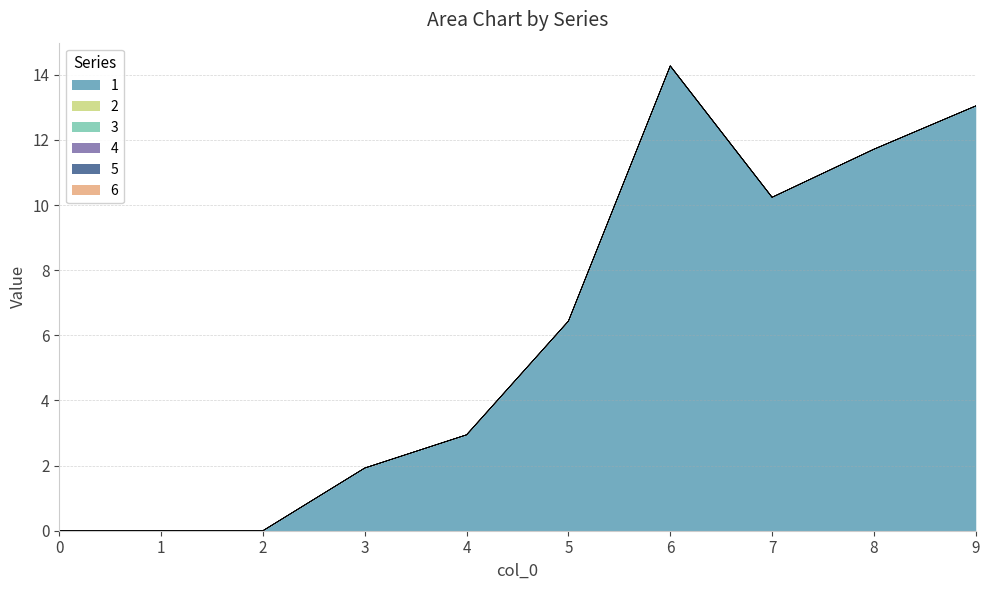

The 5 series shows 0.0 at 8. True or false?

True